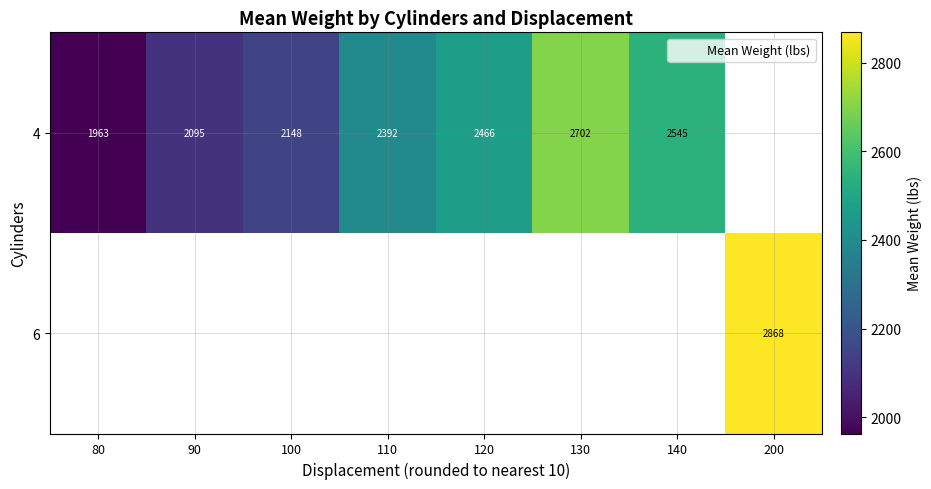

Which has a higher value, 90 or 120?

120